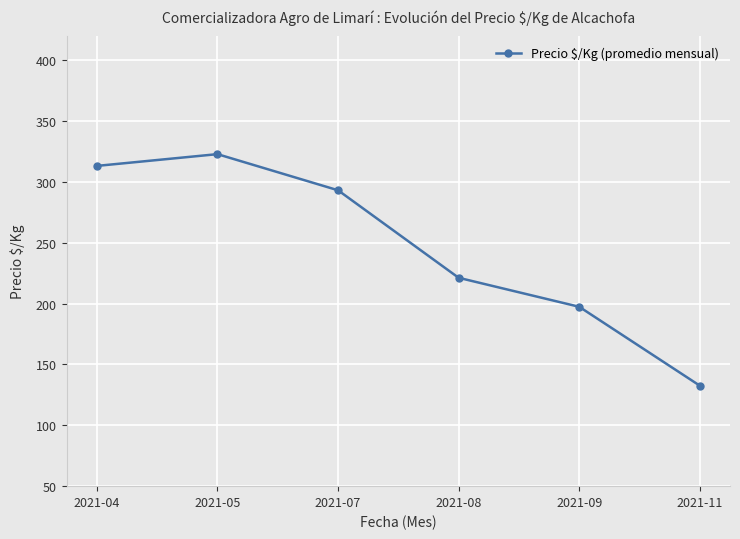

How many interior local peaks (higher than both neighbors) does the data have?

1